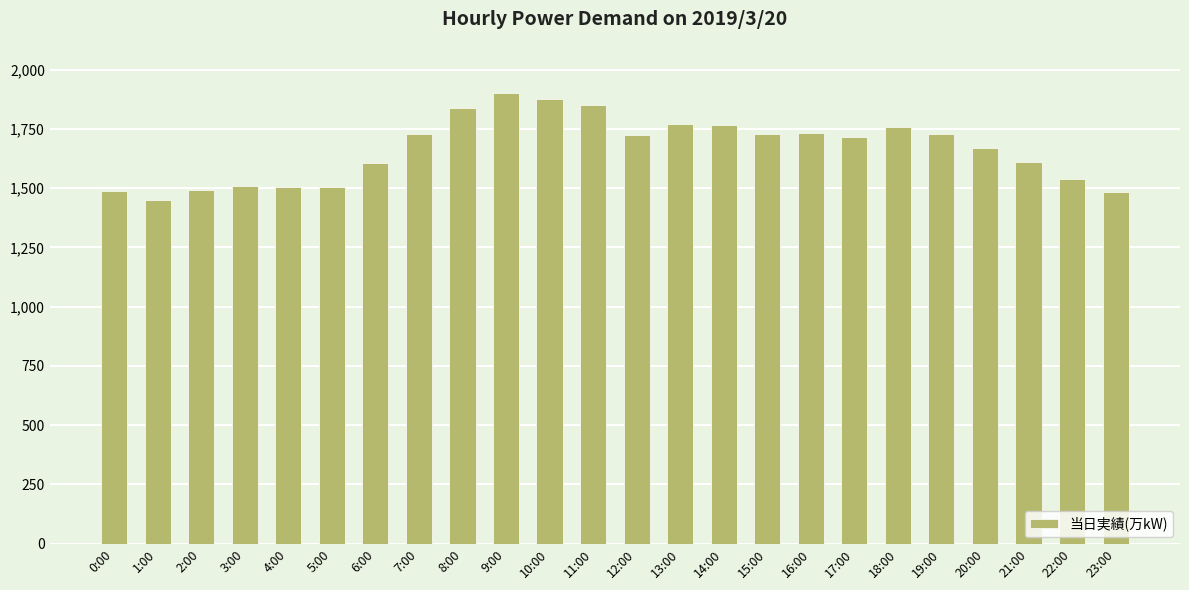

What is the maximum value shown in the chart?

1902